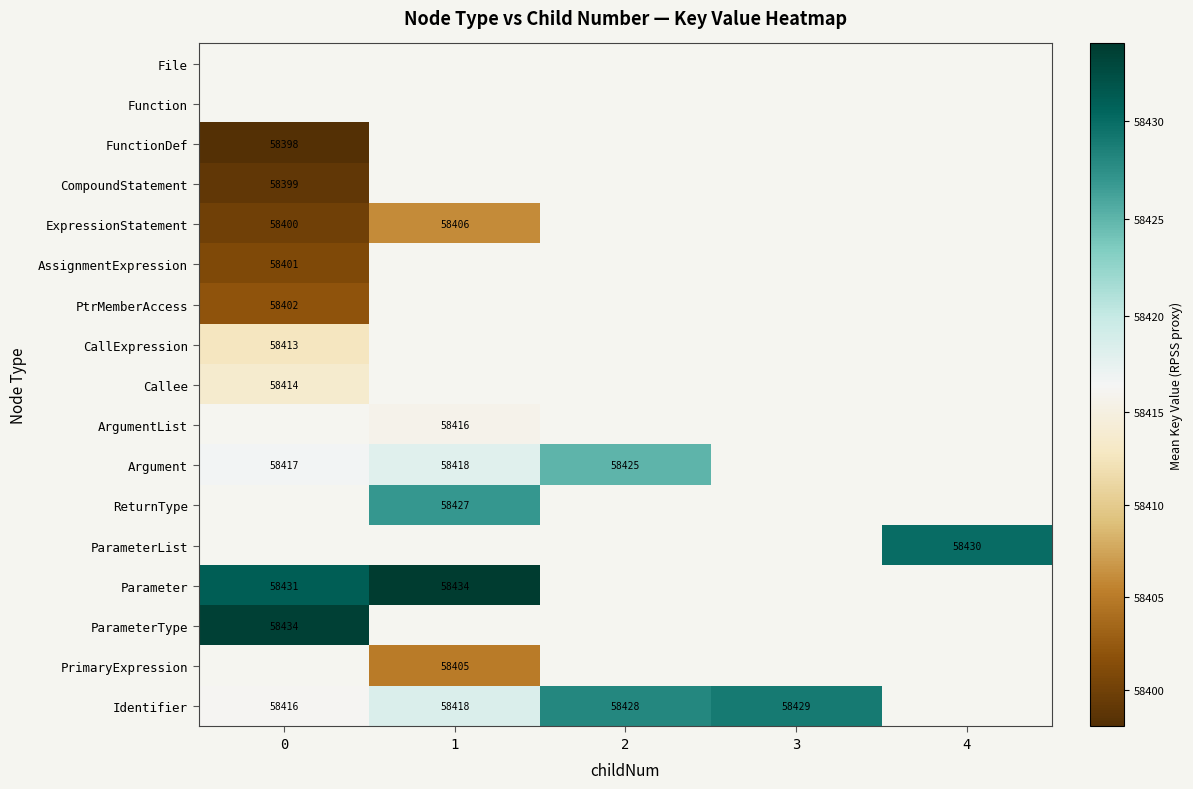

True or false: CallExpression has a value of 95302 at 0.

False